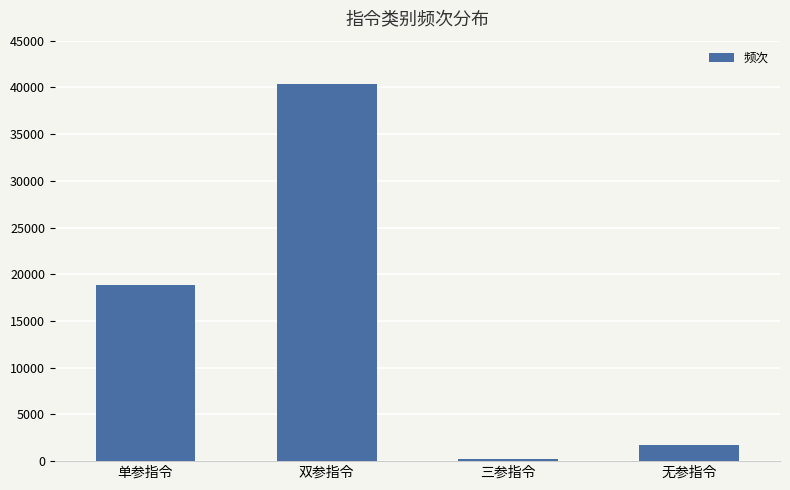

Which has a higher value, 单参指令 or 双参指令?

双参指令